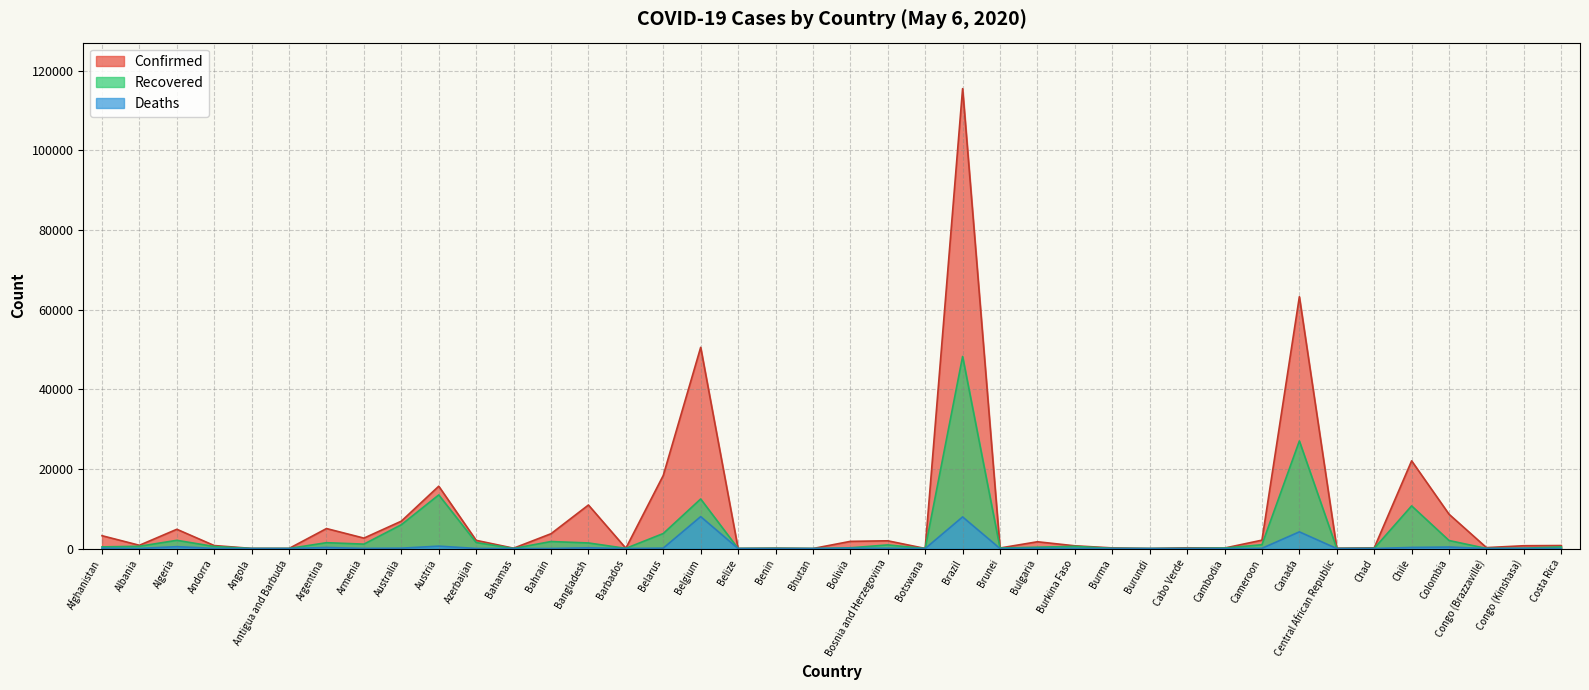

Rank the categories by Recovered value from lowest to highest.

Bhutan, Burundi, Botswana, Central African Republic, Angola, Antigua and Barbuda, Belize, Bahamas, Congo (Brazzaville), Cabo Verde, Chad, Barbados, Burma, Benin, Congo (Kinshasa), Cambodia, Brunei, Bolivia, Bulgaria, Costa Rica, Afghanistan, Andorra, Burkina Faso, Albania, Bosnia and Herzegovina, Cameroon, Armenia, Bangladesh, Argentina, Azerbaijan, Bahrain, Colombia, Algeria, Belarus, Australia, Chile, Belgium, Austria, Canada, Brazil